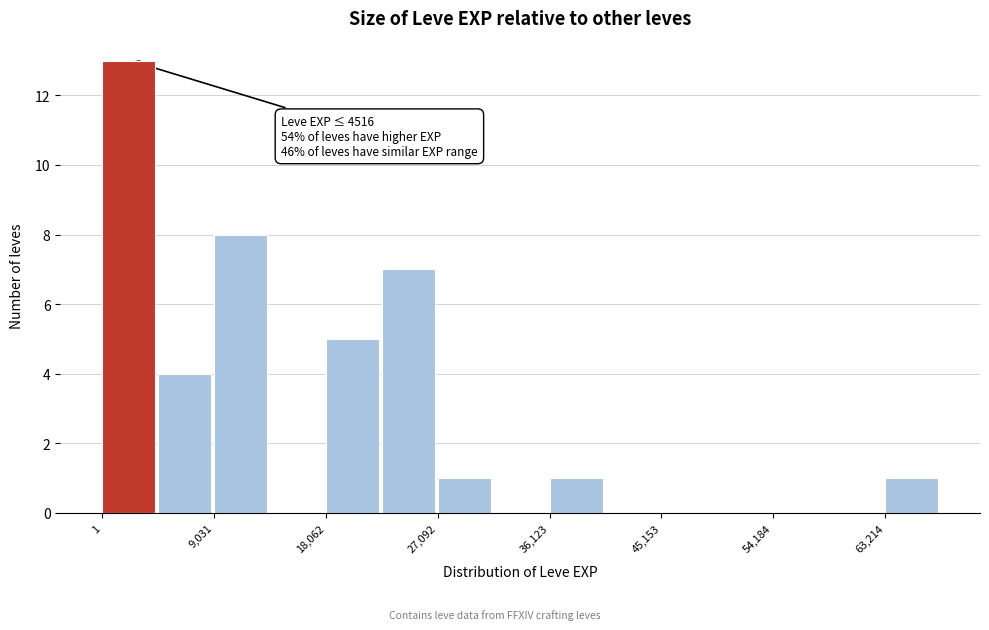

Which range on the x-axis has the tallest bar?

0 to 5000